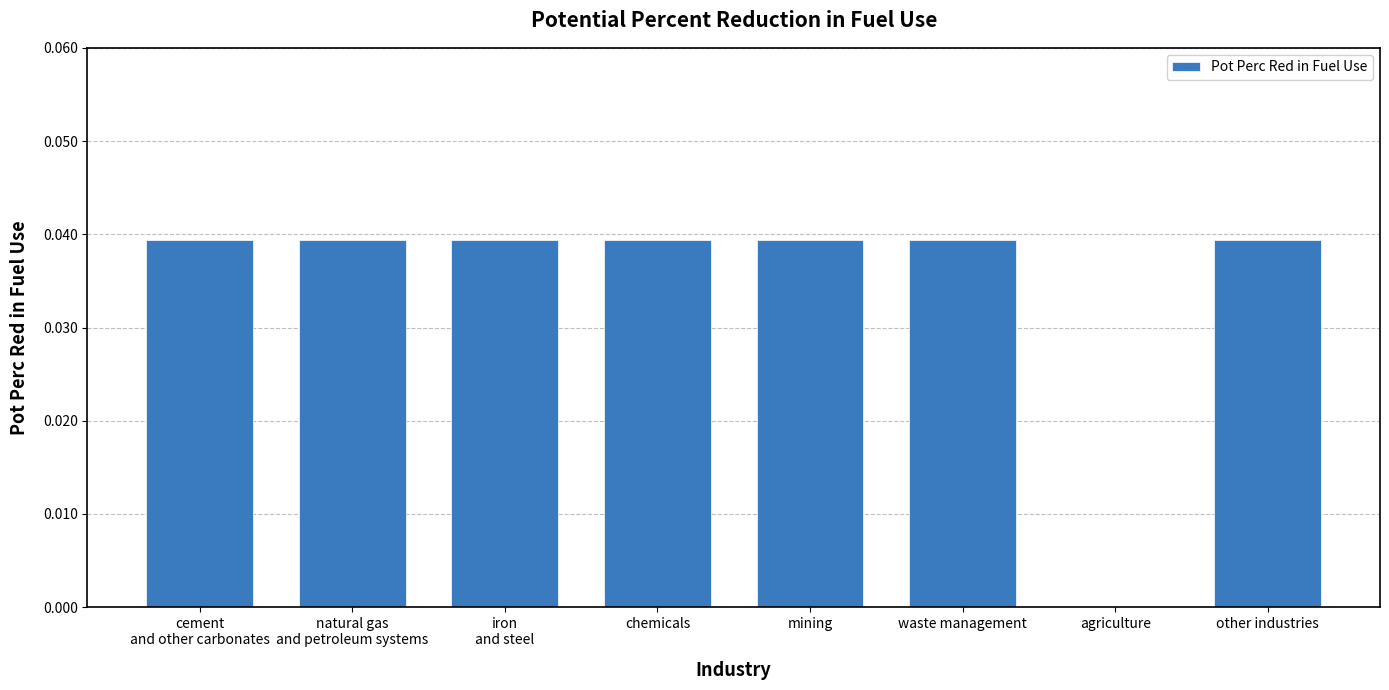

Which has a higher value, waste management or agriculture?

waste management